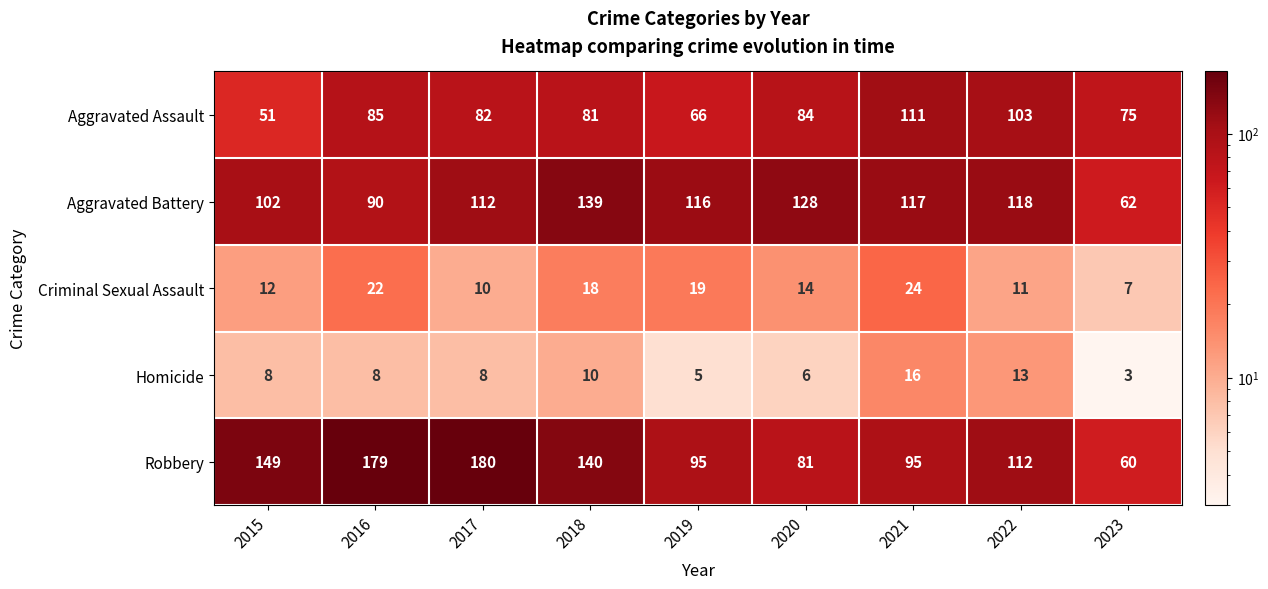

What is the difference between the second highest and minimum values in the Aggravated Assault series?

52